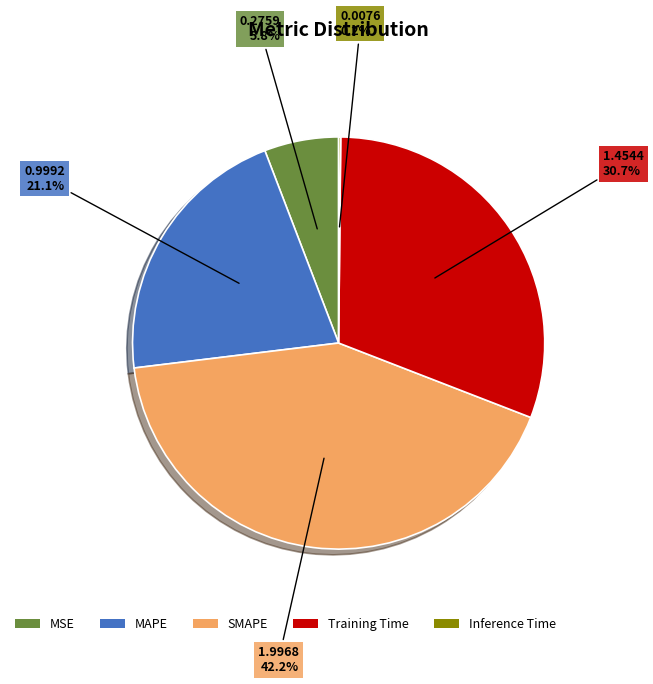

To the nearest percent, what is the average slice percentage?

20%